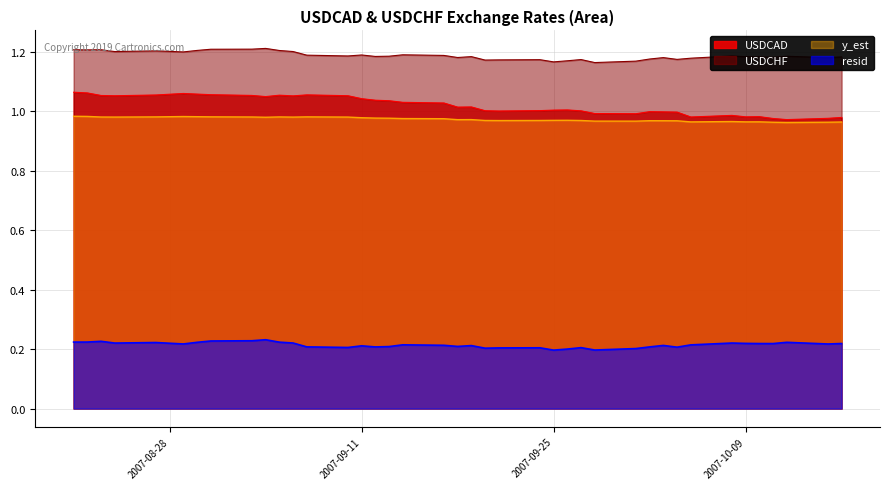

Reading left to right, what are all the values shown in this chart?

USDCAD: 2007-08-21=1.1	2007-08-22=1.1	2007-08-23=1.1	2007-08-24=1.1	2007-08-27=1.1	2007-08-29=1.1	2007-08-30=1.1	2007-08-31=1.1	2007-09-03=1.1	2007-09-04=1.0	2007-09-05=1.1	2007-09-06=1.1	2007-09-07=1.1	2007-09-10=1.1	2007-09-11=1.0	2007-09-12=1.0	2007-09-13=1.0	2007-09-14=1.0	2007-09-17=1.0	2007-09-18=1.0	2007-09-19=1.0	2007-09-20=1.0	2007-09-21=1.0	2007-09-24=1.0	2007-09-25=1.0	2007-09-26=1.0	2007-09-27=1.0	2007-09-28=1.0	2007-10-01=1.0	2007-10-02=1.0	2007-10-03=1.0	2007-10-04=1.0	2007-10-05=1.0	2007-10-08=1.0	2007-10-09=1.0	2007-10-10=1.0	2007-10-11=1.0	2007-10-12=1.0	2007-10-15=1.0	2007-10-16=1.0
USDCHF: 2007-08-21=1.2	2007-08-22=1.2	2007-08-23=1.2	2007-08-24=1.2	2007-08-27=1.2	2007-08-29=1.2	2007-08-30=1.2	2007-08-31=1.2	2007-09-03=1.2	2007-09-04=1.2	2007-09-05=1.2	2007-09-06=1.2	2007-09-07=1.2	2007-09-10=1.2	2007-09-11=1.2	2007-09-12=1.2	2007-09-13=1.2	2007-09-14=1.2	2007-09-17=1.2	2007-09-18=1.2	2007-09-19=1.2	2007-09-20=1.2	2007-09-21=1.2	2007-09-24=1.2	2007-09-25=1.2	2007-09-26=1.2	2007-09-27=1.2	2007-09-28=1.2	2007-10-01=1.2	2007-10-02=1.2	2007-10-03=1.2	2007-10-04=1.2	2007-10-05=1.2	2007-10-08=1.2	2007-10-09=1.2	2007-10-10=1.2	2007-10-11=1.2	2007-10-12=1.2	2007-10-15=1.2	2007-10-16=1.2
y_est: 2007-08-21=1.0	2007-08-22=1.0	2007-08-23=1.0	2007-08-24=1.0	2007-08-27=1.0	2007-08-29=1.0	2007-08-30=1.0	2007-08-31=1.0	2007-09-03=1.0	2007-09-04=1.0	2007-09-05=1.0	2007-09-06=1.0	2007-09-07=1.0	2007-09-10=1.0	2007-09-11=1.0	2007-09-12=1.0	2007-09-13=1.0	2007-09-14=1.0	2007-09-17=1.0	2007-09-18=1.0	2007-09-19=1.0	2007-09-20=1.0	2007-09-21=1.0	2007-09-24=1.0	2007-09-25=1.0	2007-09-26=1.0	2007-09-27=1.0	2007-09-28=1.0	2007-10-01=1.0	2007-10-02=1.0	2007-10-03=1.0	2007-10-04=1.0	2007-10-05=1.0	2007-10-08=1.0	2007-10-09=1.0	2007-10-10=1.0	2007-10-11=1.0	2007-10-12=1.0	2007-10-15=1.0	2007-10-16=1.0
resid: 2007-08-21=0.2	2007-08-22=0.2	2007-08-23=0.2	2007-08-24=0.2	2007-08-27=0.2	2007-08-29=0.2	2007-08-30=0.2	2007-08-31=0.2	2007-09-03=0.2	2007-09-04=0.2	2007-09-05=0.2	2007-09-06=0.2	2007-09-07=0.2	2007-09-10=0.2	2007-09-11=0.2	2007-09-12=0.2	2007-09-13=0.2	2007-09-14=0.2	2007-09-17=0.2	2007-09-18=0.2	2007-09-19=0.2	2007-09-20=0.2	2007-09-21=0.2	2007-09-24=0.2	2007-09-25=0.2	2007-09-26=0.2	2007-09-27=0.2	2007-09-28=0.2	2007-10-01=0.2	2007-10-02=0.2	2007-10-03=0.2	2007-10-04=0.2	2007-10-05=0.2	2007-10-08=0.2	2007-10-09=0.2	2007-10-10=0.2	2007-10-11=0.2	2007-10-12=0.2	2007-10-15=0.2	2007-10-16=0.2